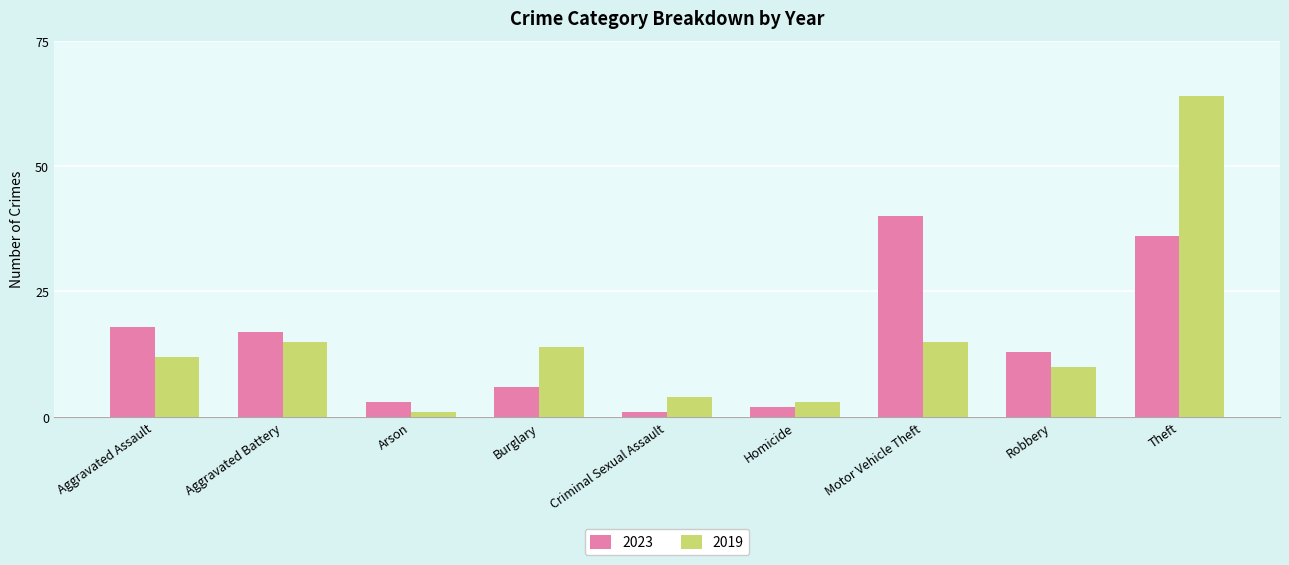

Read the 2019 value at Aggravated Assault, to the nearest 5.

10